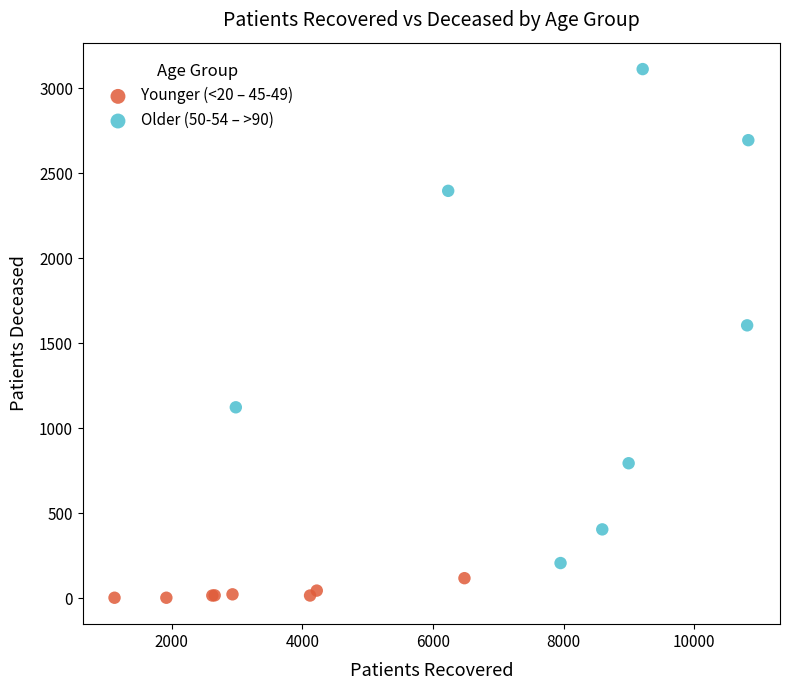

Which series reaches the maximum Y coordinate?

Older (50-54 – >90)